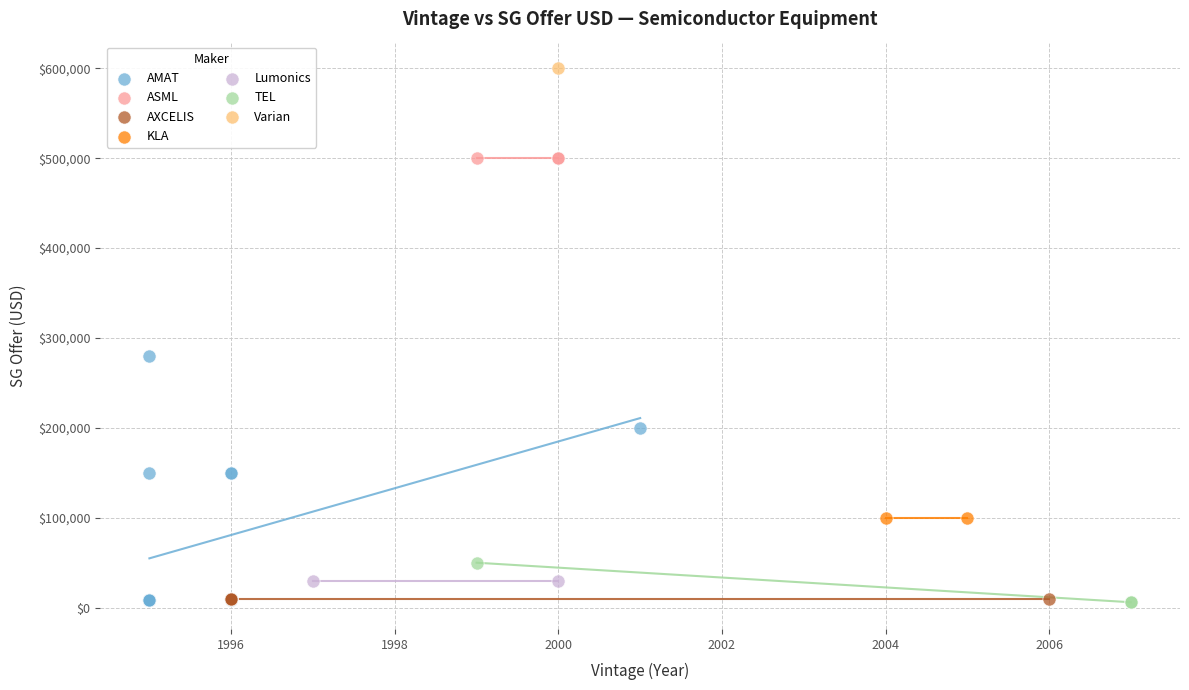

What are all the series names shown in the legend?

AMAT, ASML, AXCELIS, KLA, Lumonics, TEL, Varian